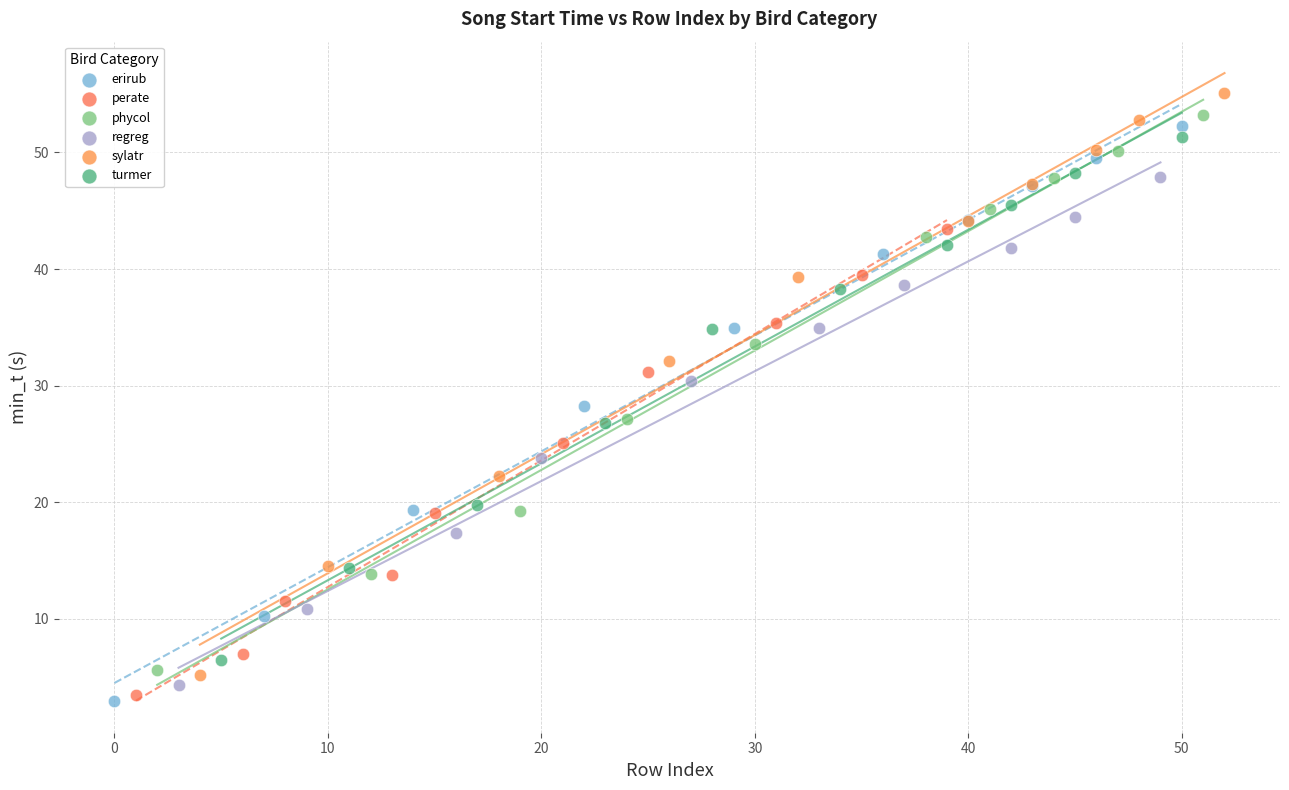

Which series has the largest Y range (max minus min)?

sylatr